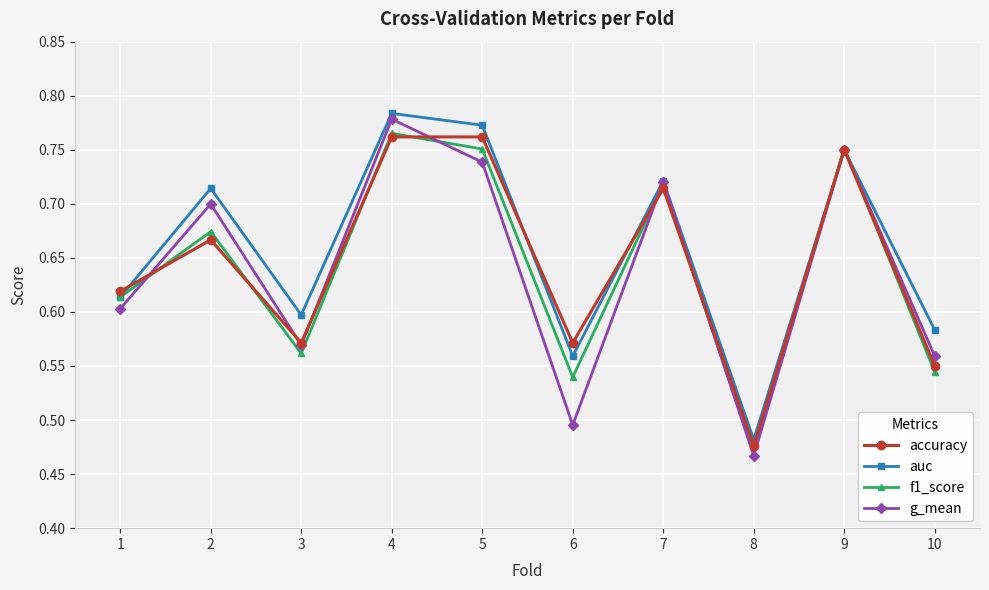

Is this an area chart (filled region under the line)?

No